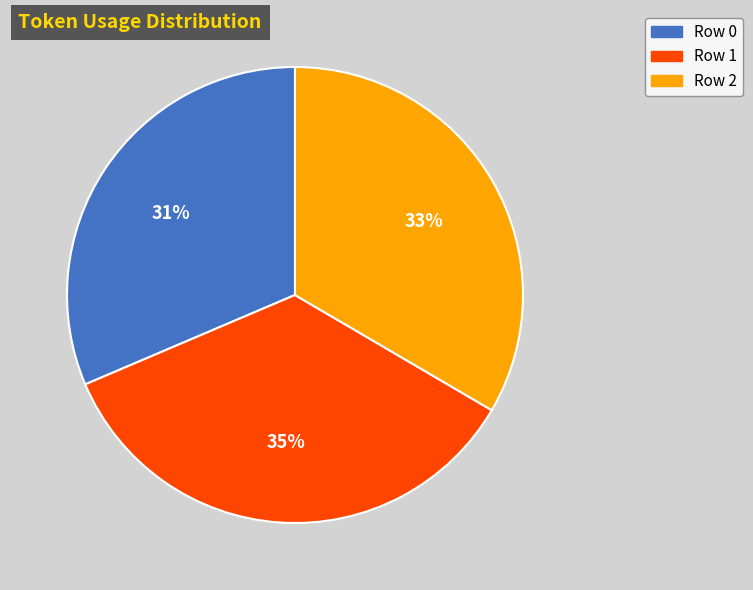

Is it true that Row 1 is 42% of the pie?

False